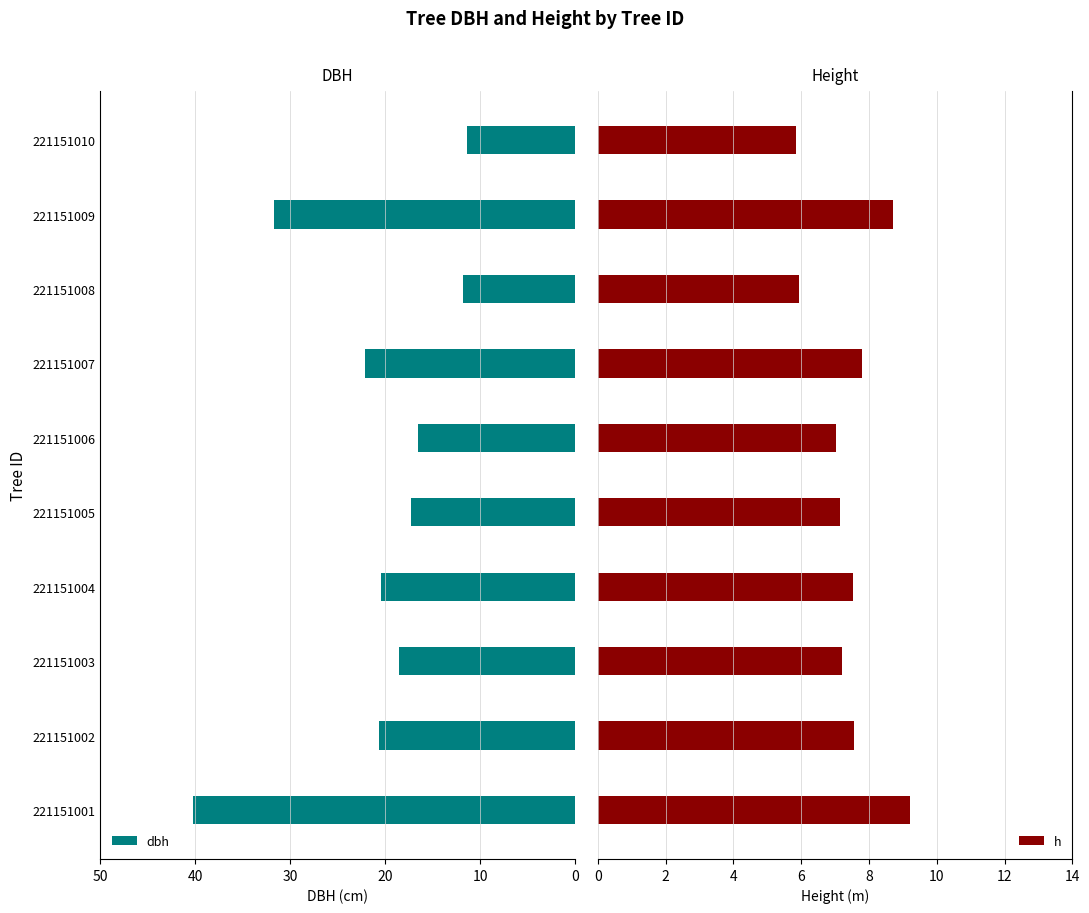

What is the maximum value shown in the chart?

40.2